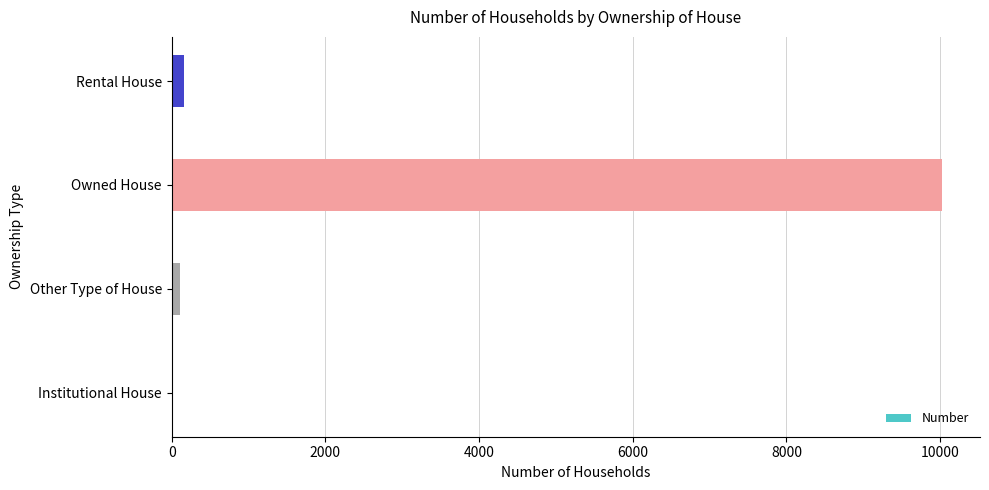

Is it true that the value at Owned House is 10018?

True